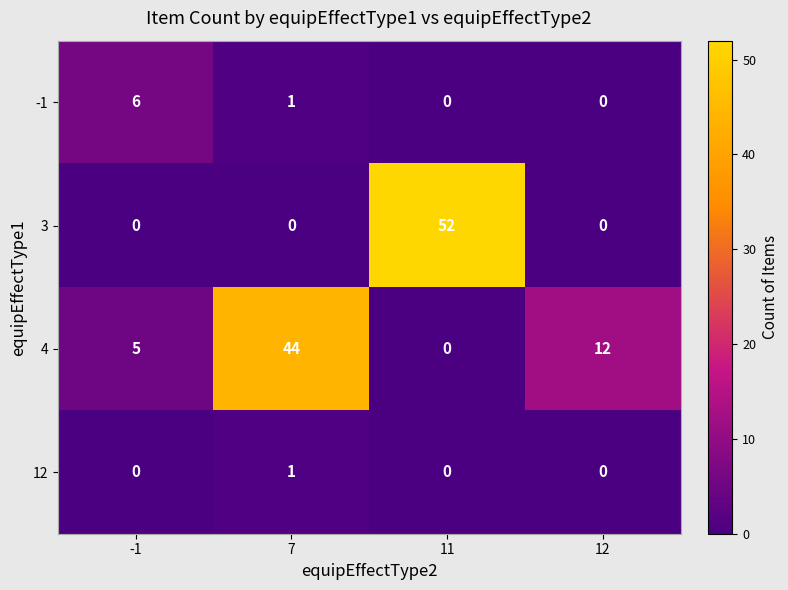

At which category is the sum across all series the highest?

11